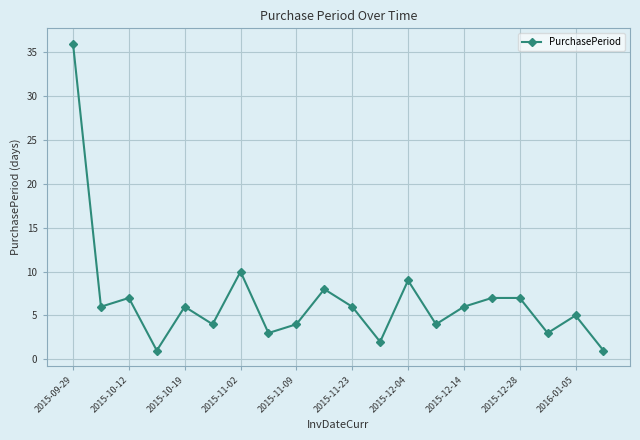

True or false: there are more than 0 points higher than both neighbors.

True